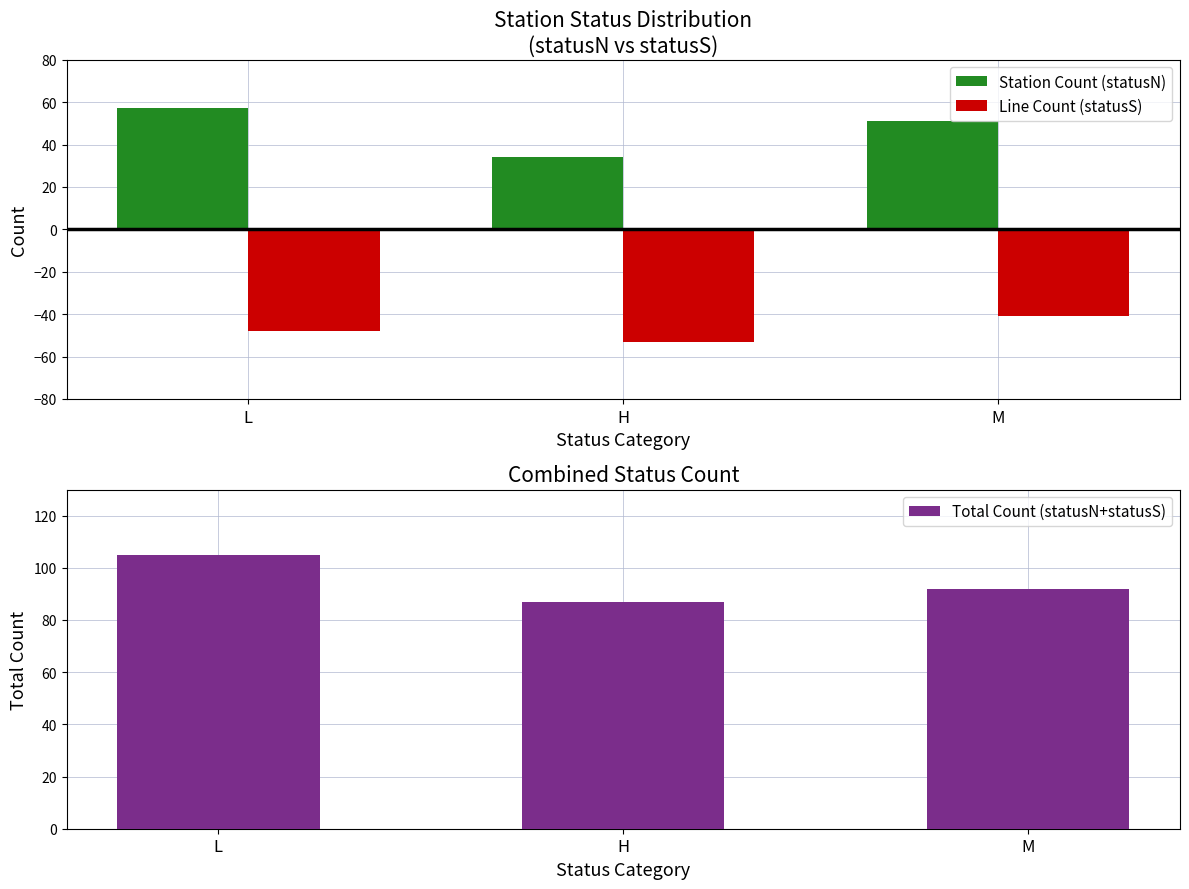

Reading right to left, what are all the values shown in this chart?

Station Count (statusN): M=51	H=34	L=57
Line Count (statusS): M=-41	H=-53	L=-48
Total Count (statusN+statusS): M=92	H=87	L=105